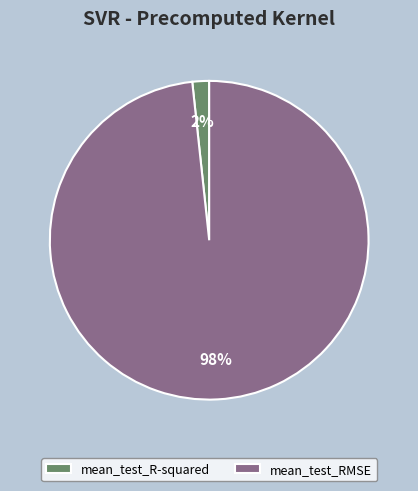

Which has a higher value, mean_test_R-squared or mean_test_RMSE?

mean_test_RMSE